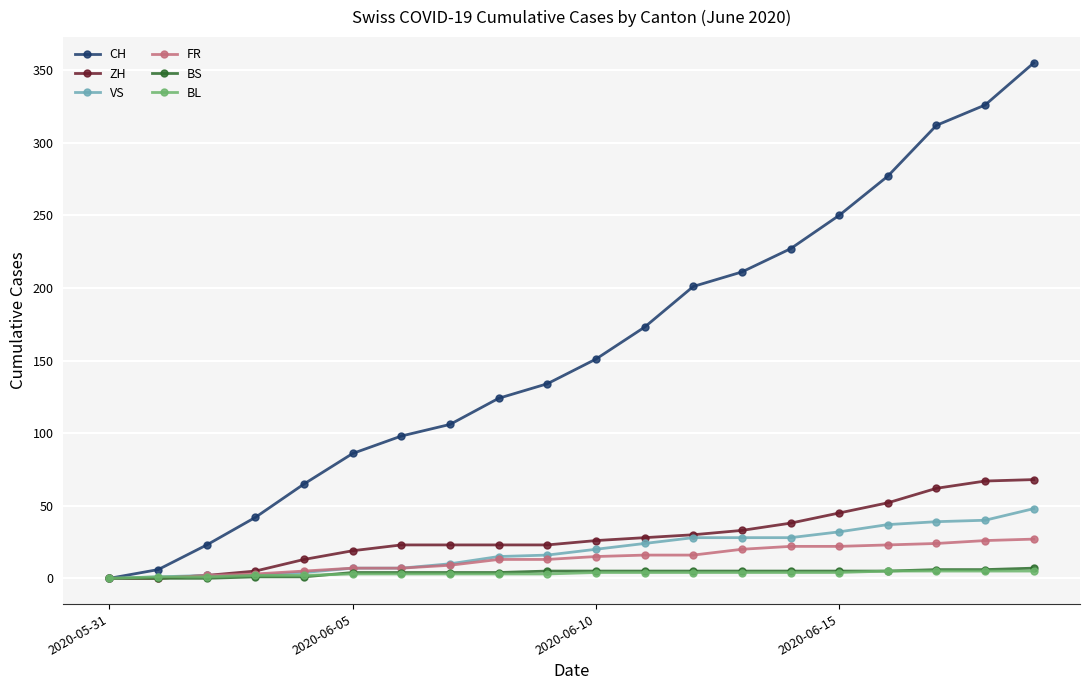

What is the sum of all ZH values?

580